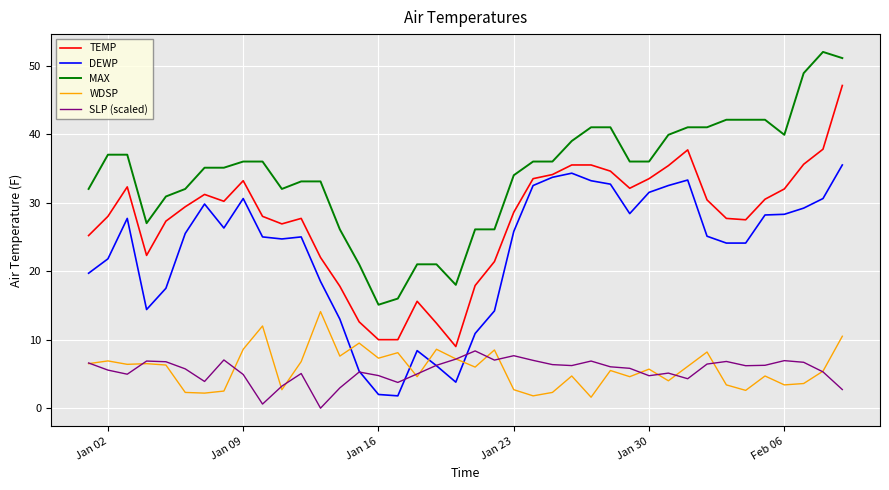

What is the maximum value shown in the chart?

52.0